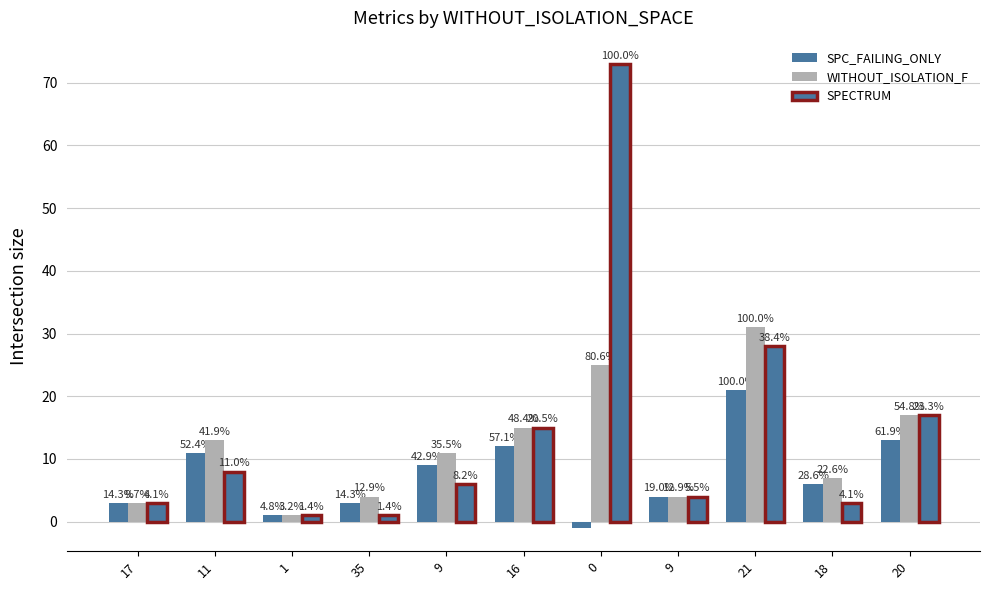

How many groups of bars are there?

11